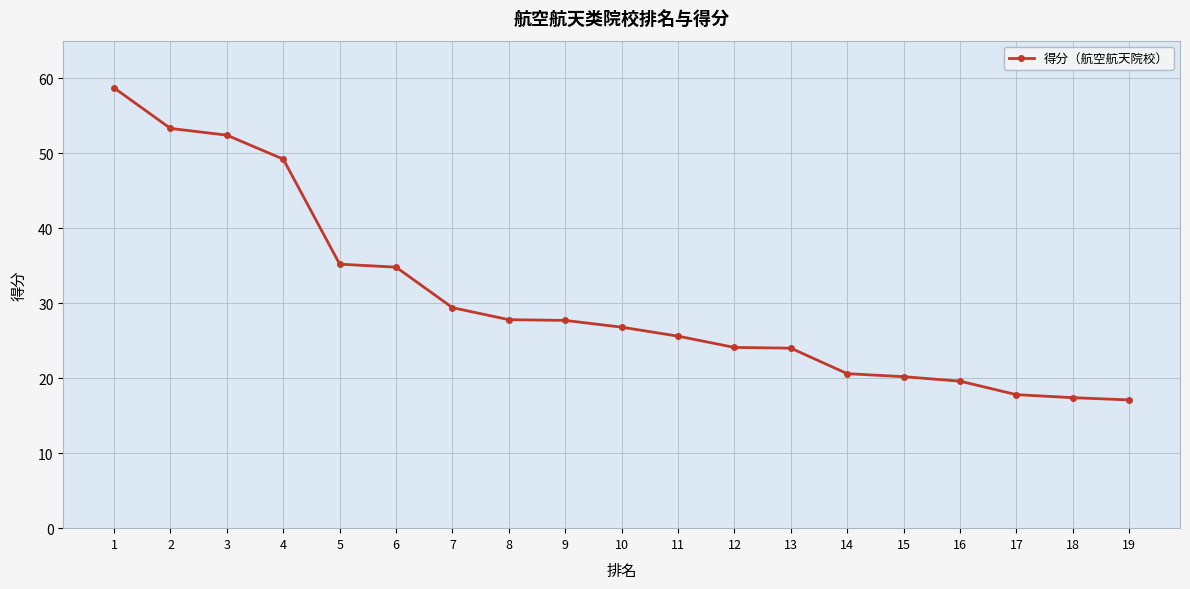

Which label corresponds to the largest value in the chart?

1